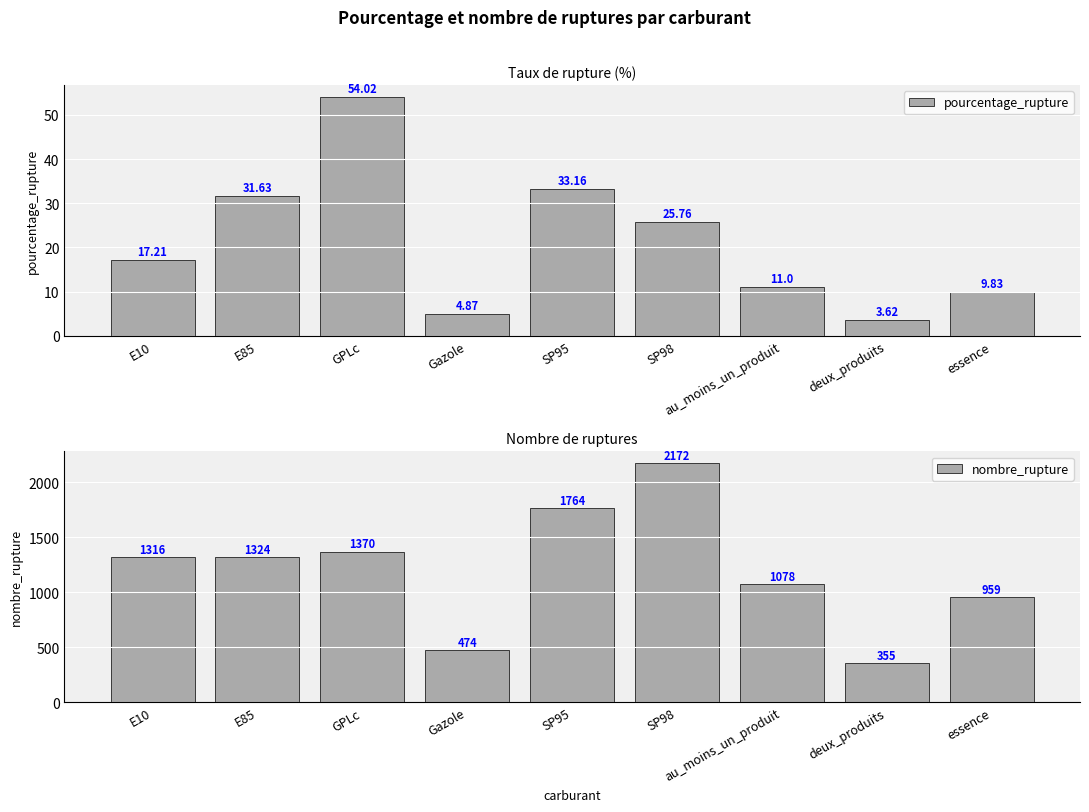

What are all the series names shown in the legend?

pourcentage_rupture, nombre_rupture